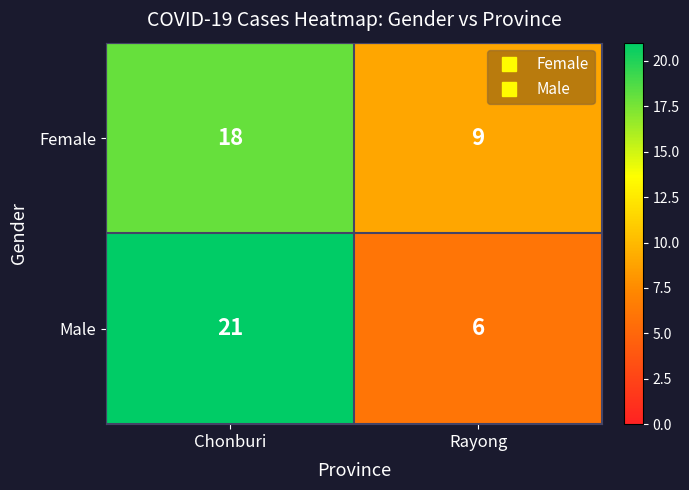

At Chonburi, list the series in order from smallest to largest.

Female, Male